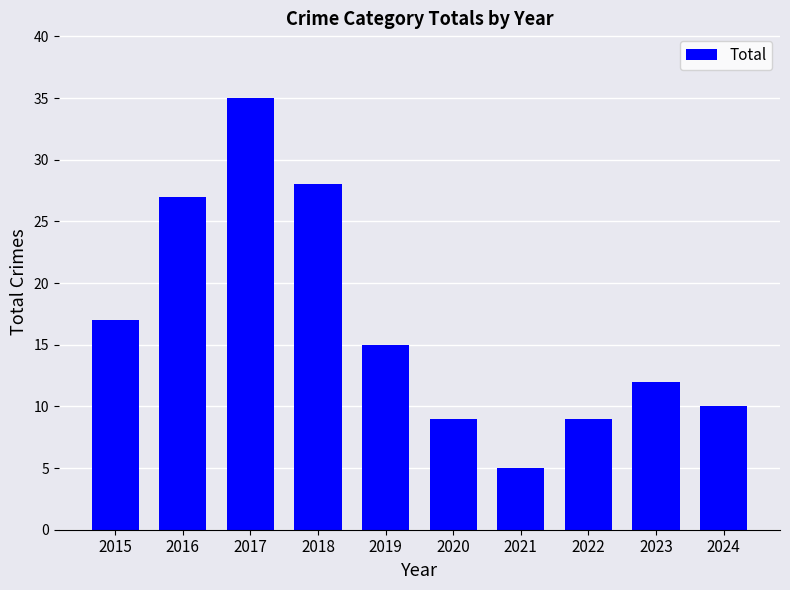

Are the bars horizontal?

No